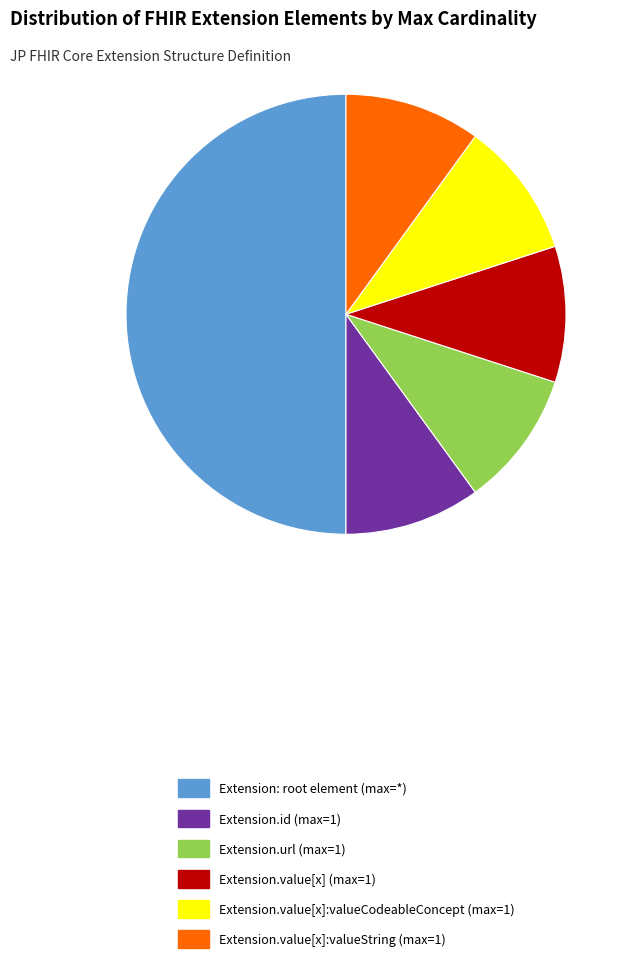

Is the sum of Extension.value[x] (max=1) and Extension.url (max=1) greater than half?

No